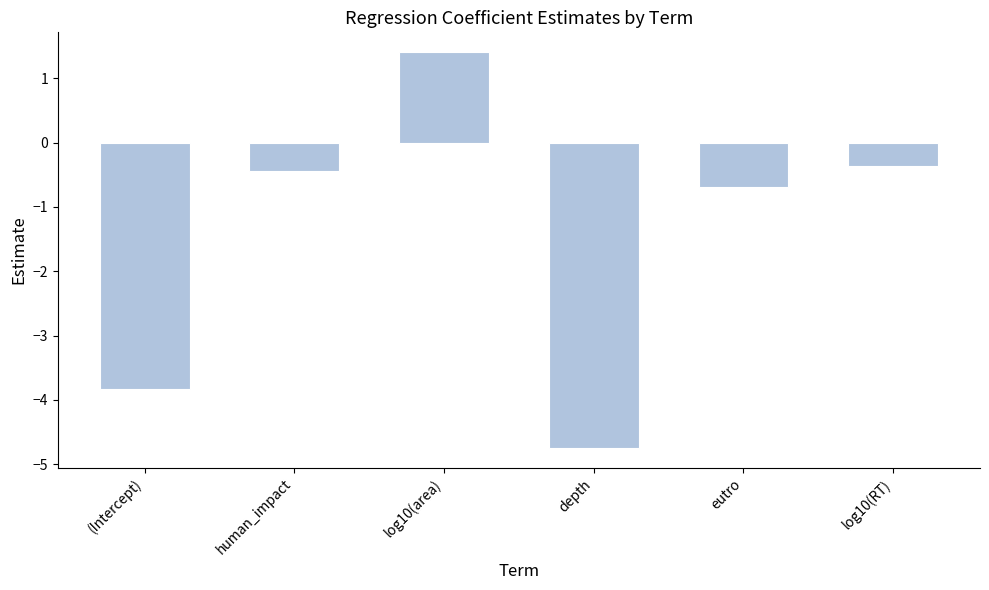

The value at (Intercept) is -3.8. True or false?

True